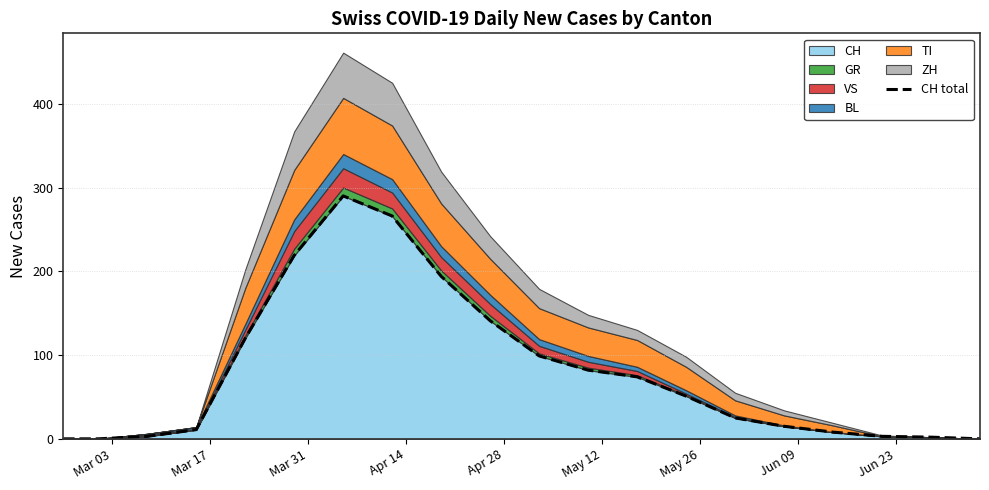

What is the highest value of the CH series?

290